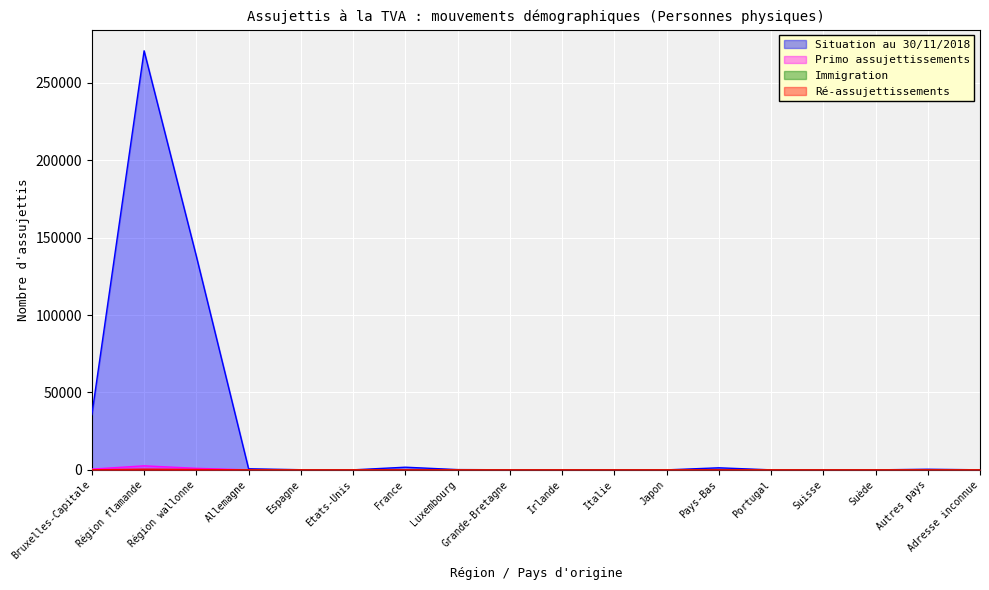

Which series has the largest total across all categories?

Situation au 30/11/2018